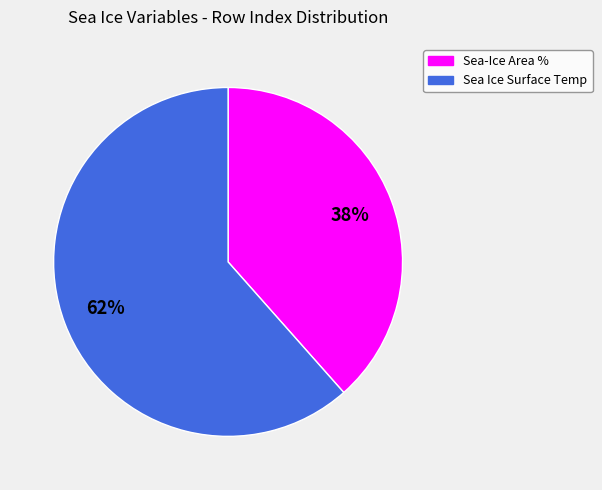

What percentage is the Sea-Ice Area % slice, to the nearest percent?

38%